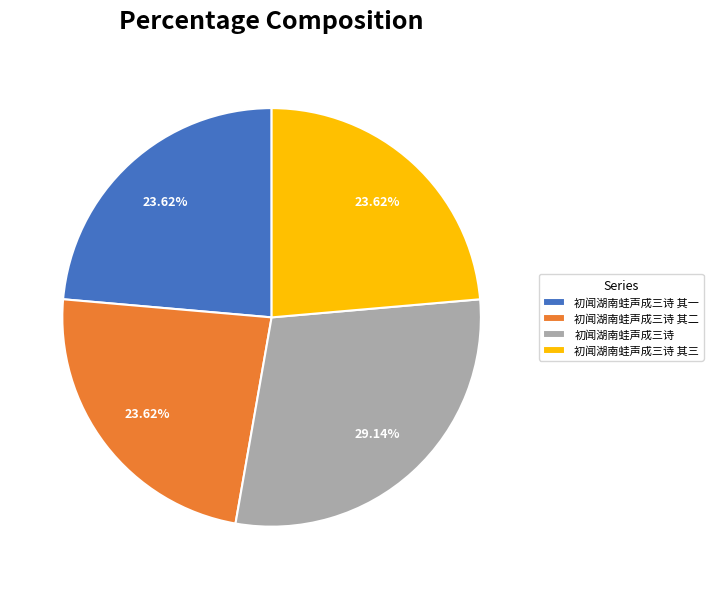

Which slice is the largest?

初闻湖南蛙声成三诗